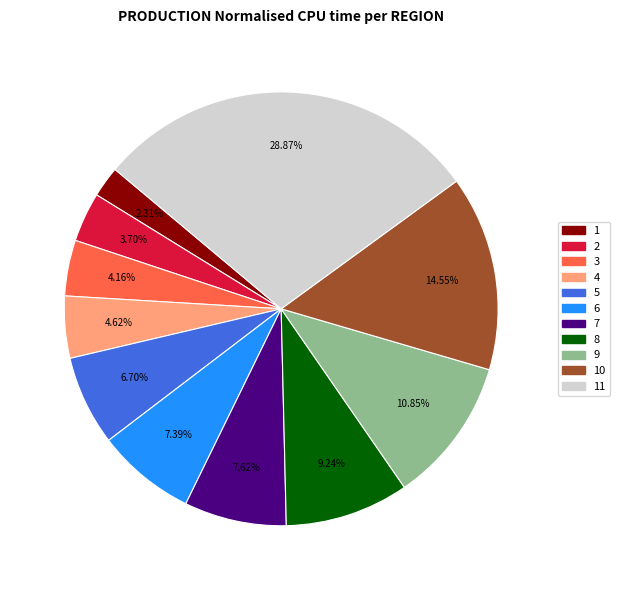

Is there any slice that represents more than half of the pie?

No